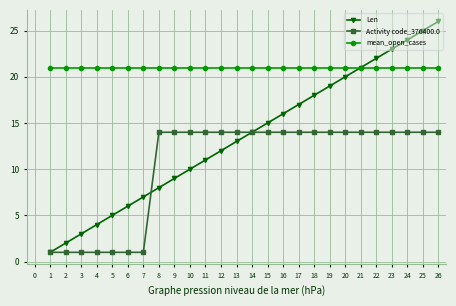

What is the approximate value of Activity code_376400.0 at 13?

14